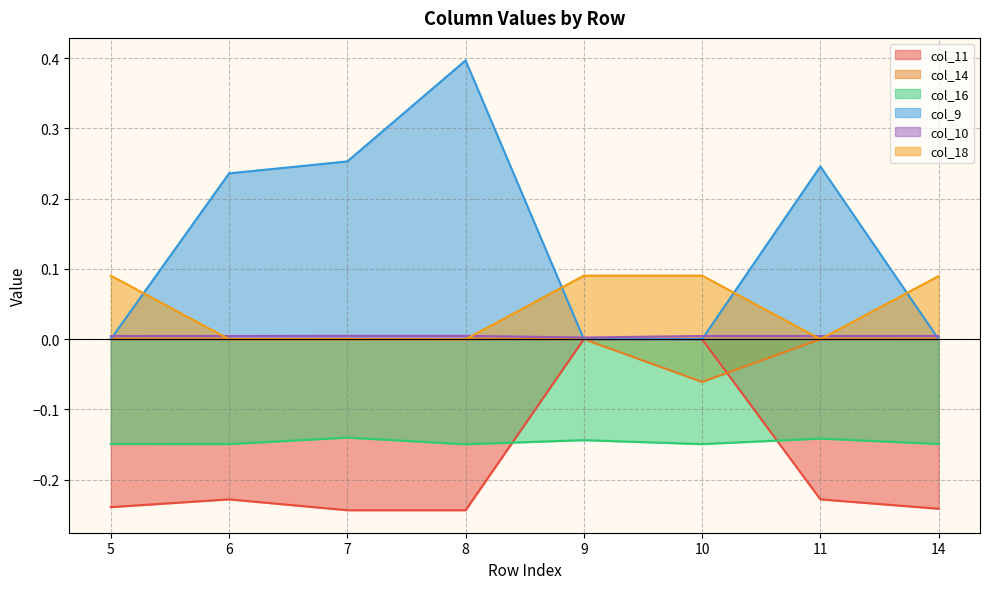

List the labels in order of col_10 value, smallest first.

9, 5, 11, 6, 10, 14, 7, 8